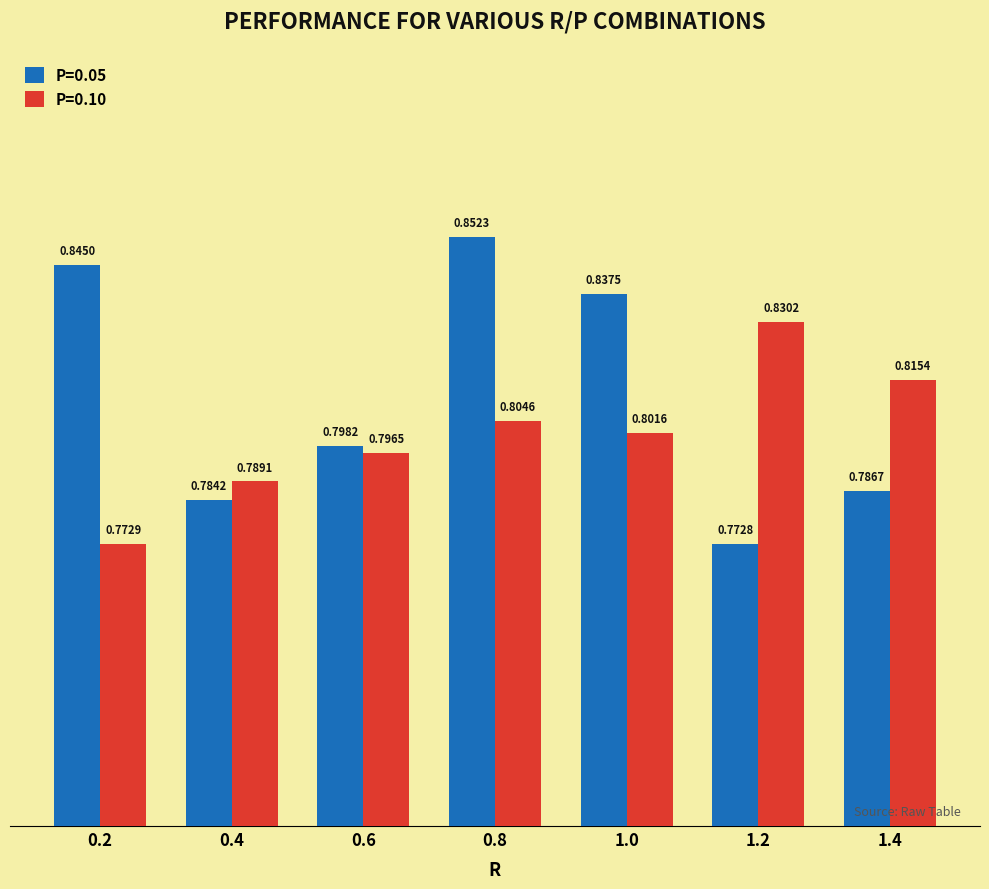

What is the sum of all P=0.05 values?

5.7